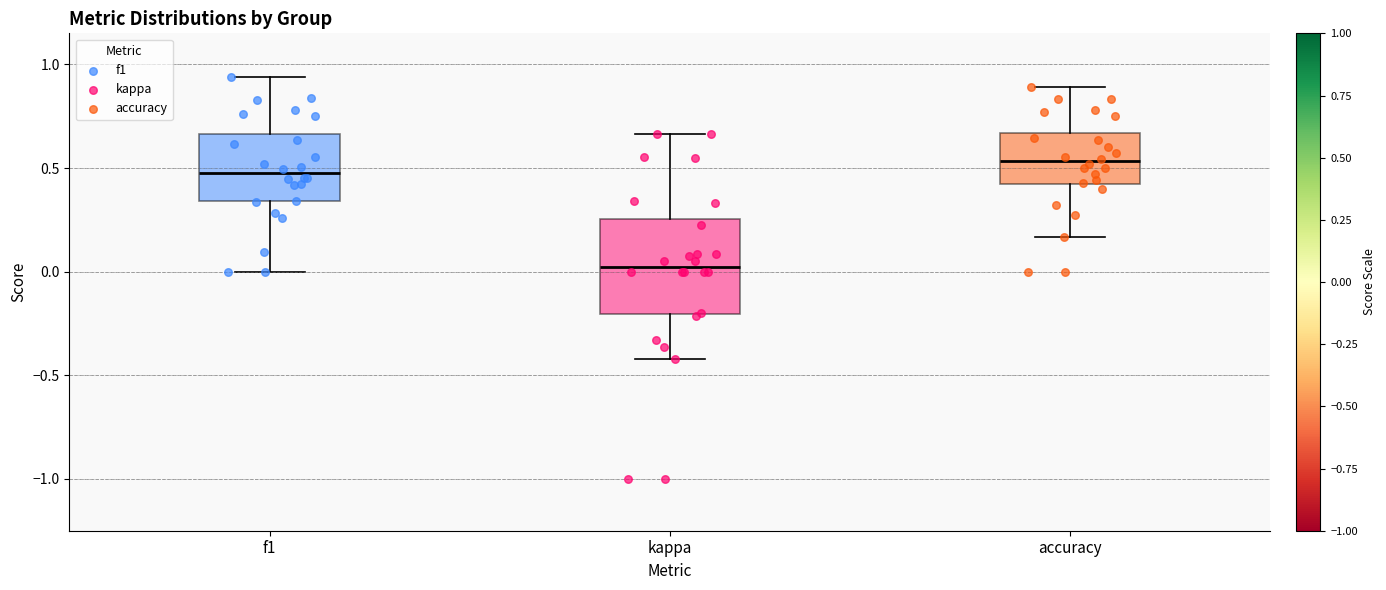

Which box has the highest median line?

accuracy